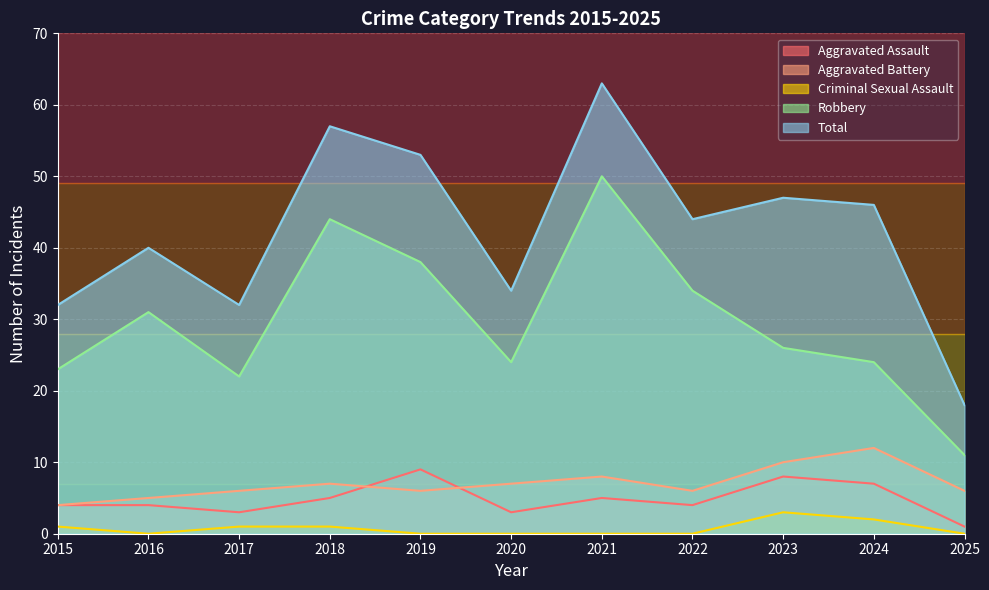

What is the average value of the Robbery series?

30